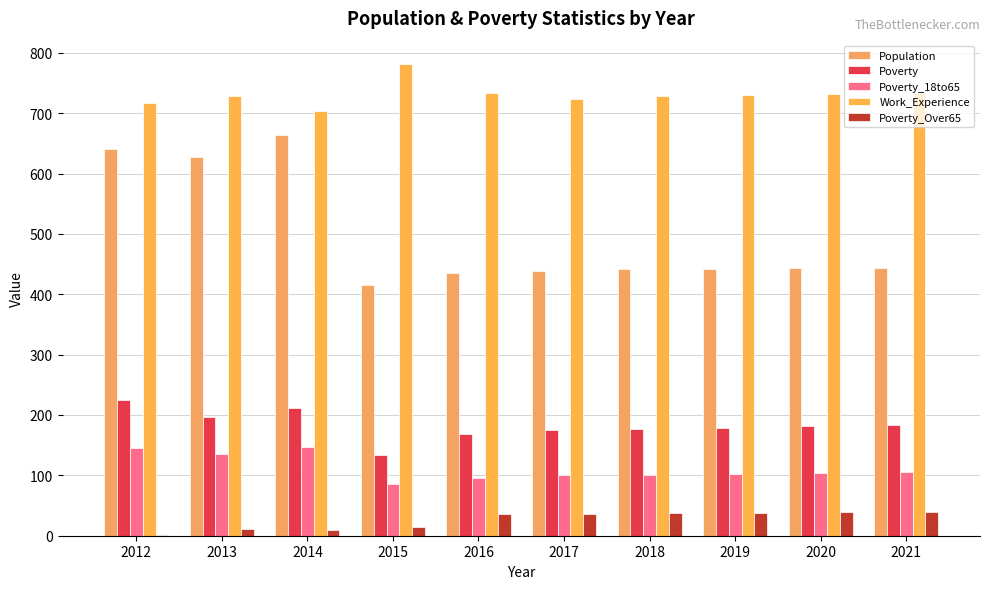

How many groups of bars are there?

10